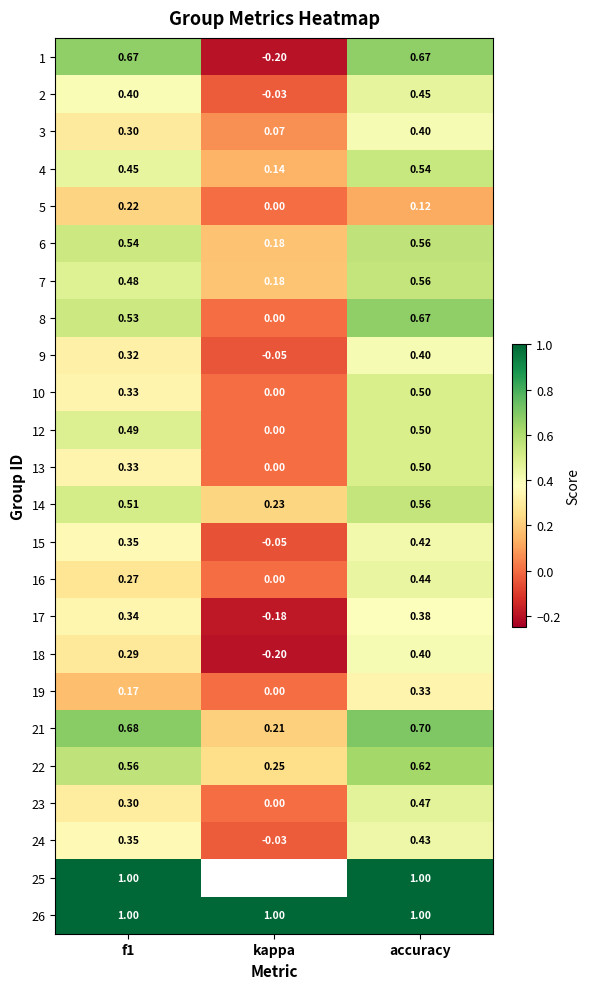

At how many categories does at least one series exceed 0?

3